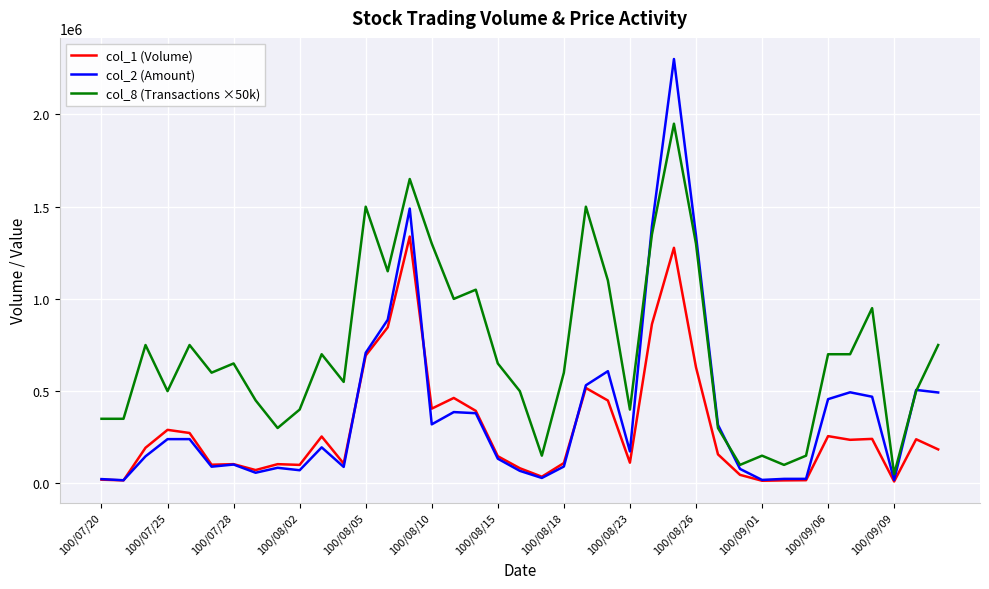

Which series has the largest range (max minus min)?

col_2 (Amount)